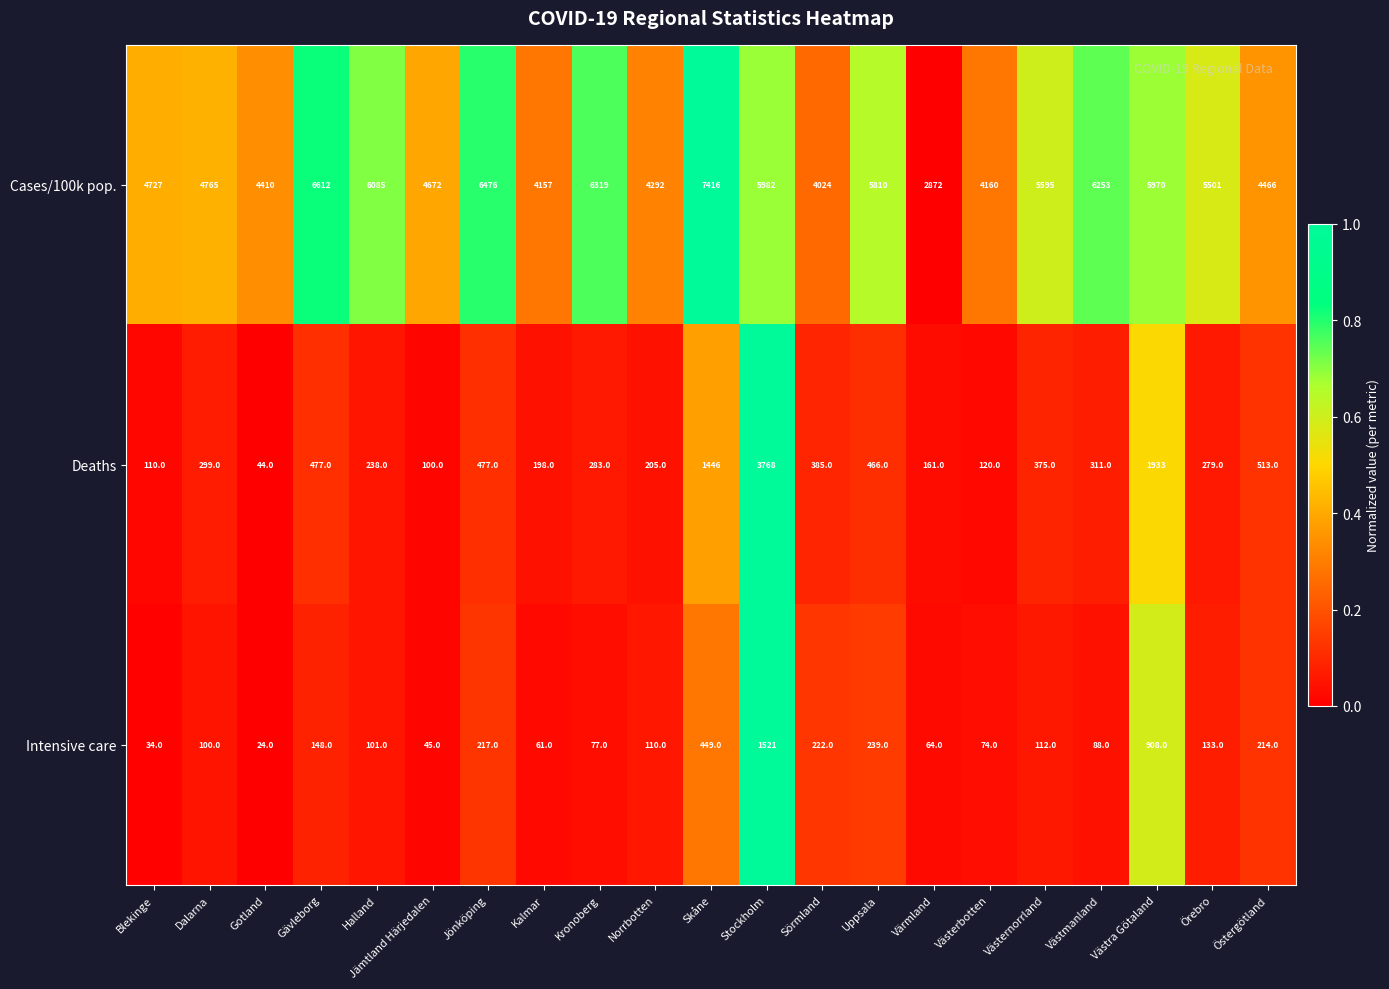

How many data points does each series have?

21